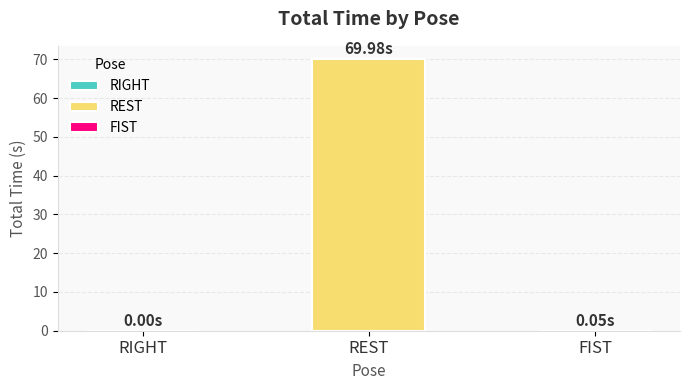

Is it true that the value at REST is 47.7?

False